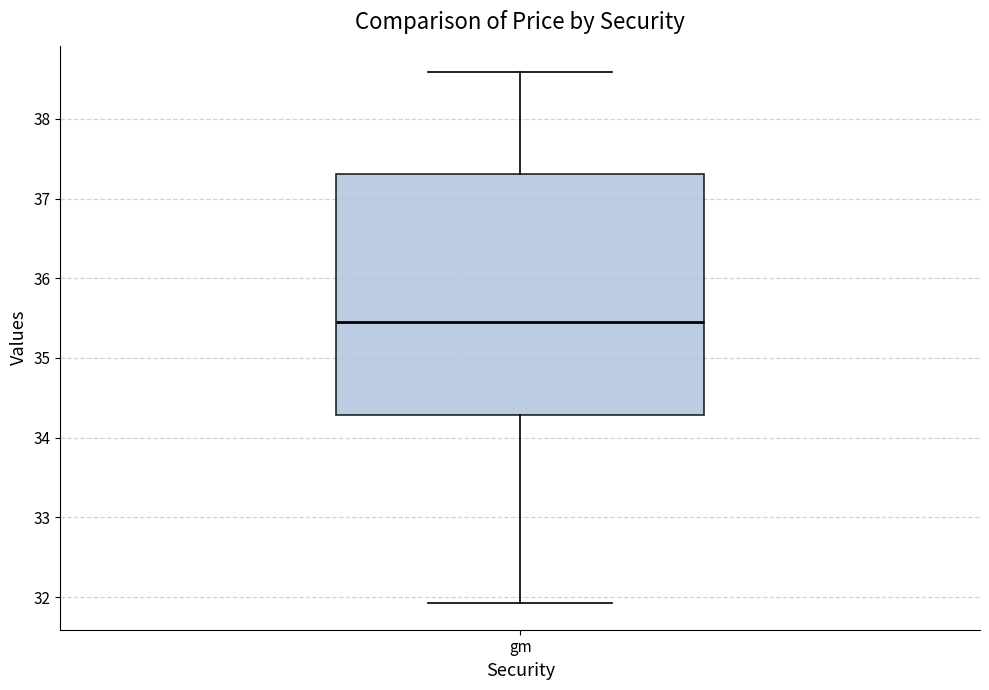

Read this box plot against the y-axis: the position of the median line, the range covered by the box, and the ends of both whiskers. The values are not printed on the chart, so give them approximately, as read against the axis.

median 35.5, box 34.3 to 37.3, whiskers 31.9 to 38.6